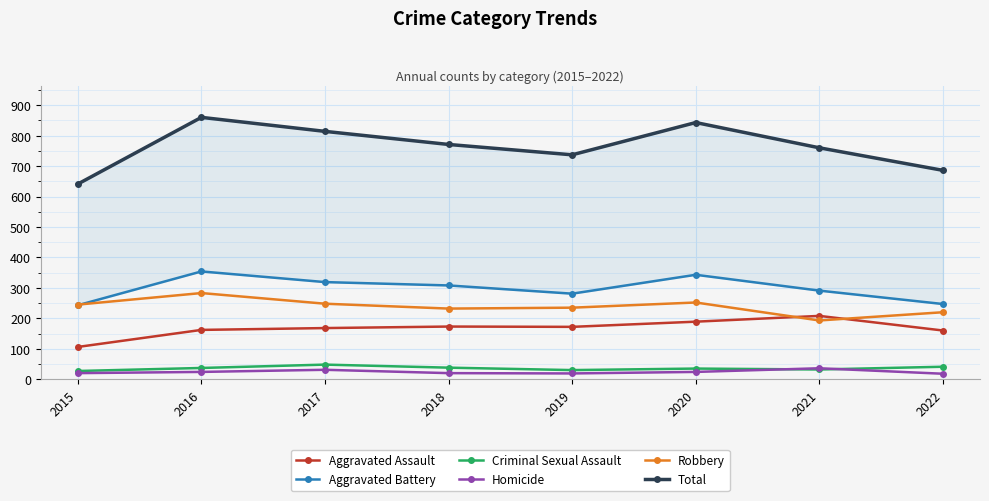

What is the total value across all series at 2015?

1282